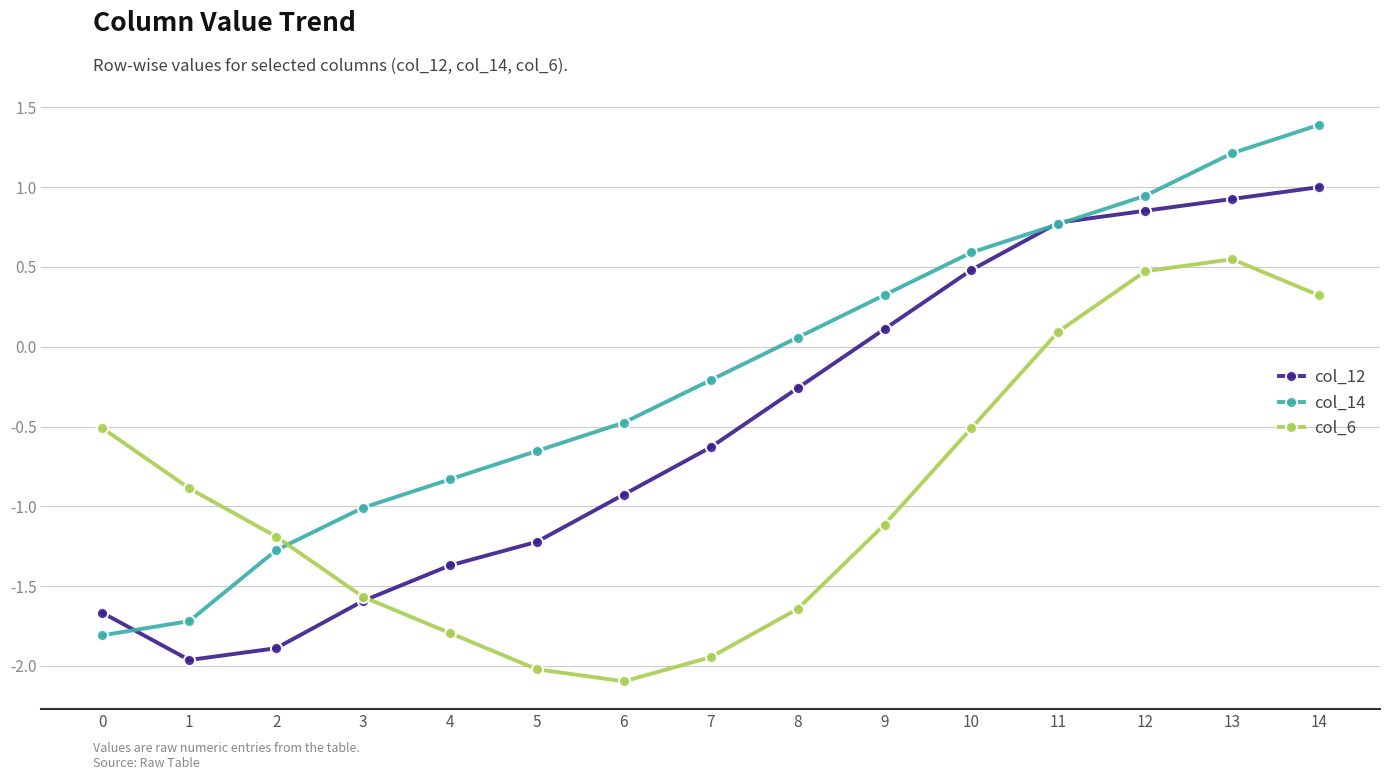

Rank the series at 4 from highest to lowest value.

col_14, col_12, col_6